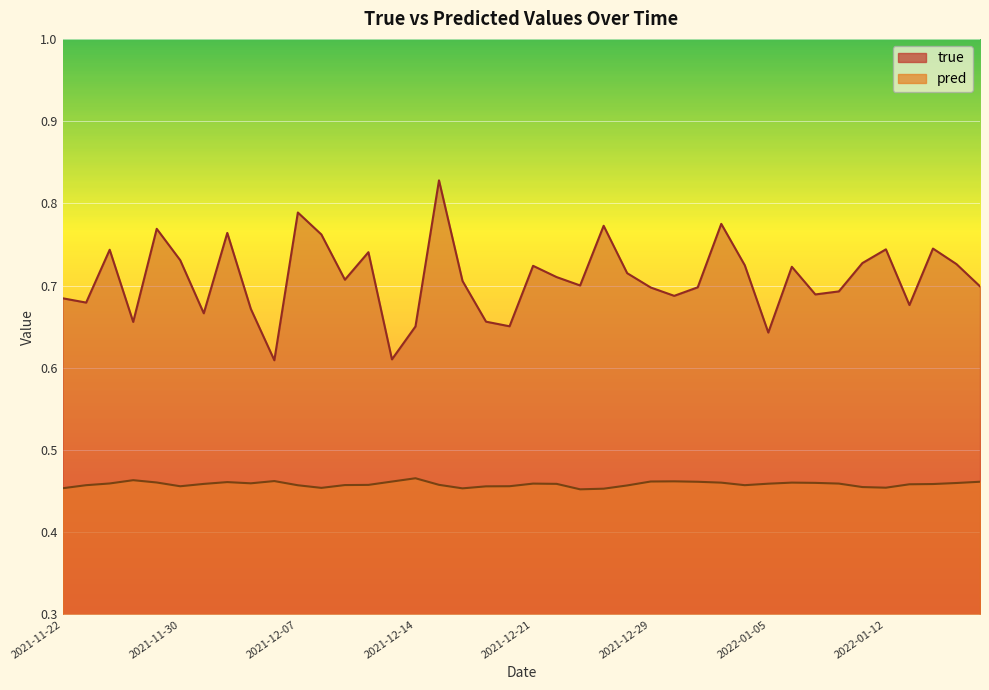

Rank the categories by true value from highest to lowest.

2021-12-15, 2021-12-07, 2022-01-03, 2021-12-27, 2021-11-29, 2021-12-02, 2021-12-08, 2022-01-14, 2022-01-12, 2021-11-24, 2021-12-10, 2021-11-30, 2022-01-11, 2022-01-18, 2022-01-04, 2021-12-21, 2022-01-06, 2021-12-28, 2021-12-22, 2021-12-09, 2021-12-16, 2021-12-23, 2022-01-19, 2021-12-31, 2021-12-29, 2022-01-10, 2022-01-07, 2021-12-30, 2021-11-22, 2021-11-23, 2022-01-13, 2021-12-03, 2021-12-01, 2021-12-17, 2021-11-26, 2021-12-20, 2021-12-14, 2022-01-05, 2021-12-13, 2021-12-06